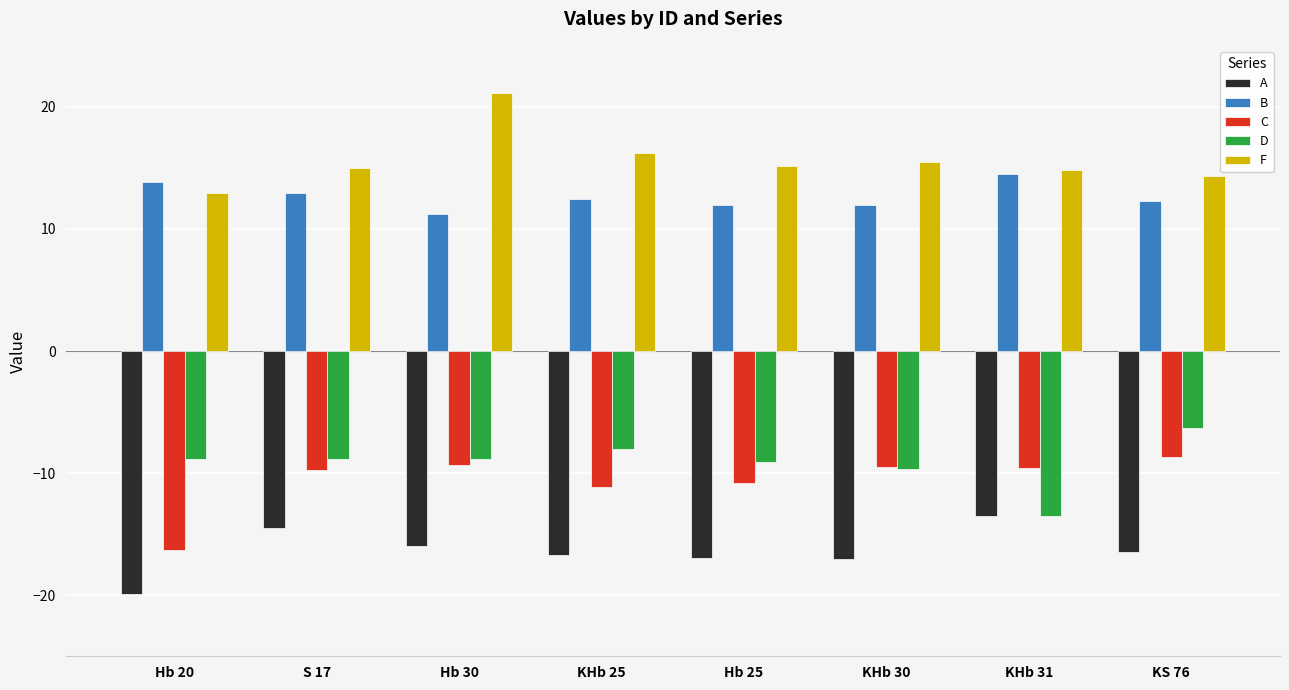

How many series are shown in this chart?

5